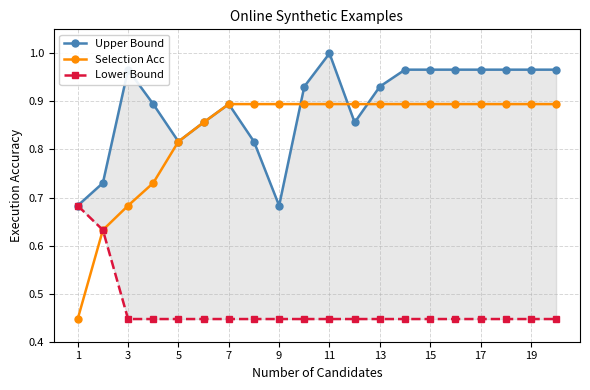

The value of Selection Acc at 1 is 0.2. True or false?

False